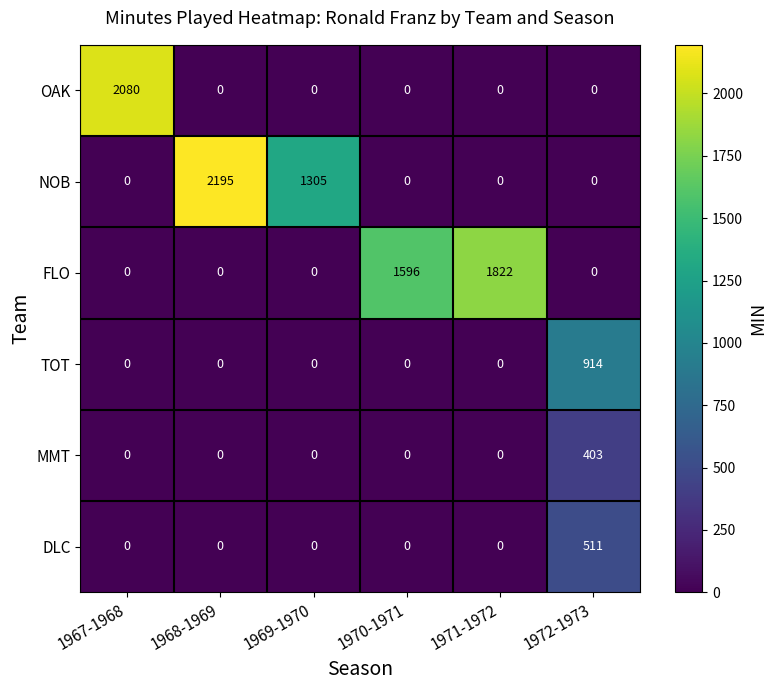

Count the number of categories in the chart.

6